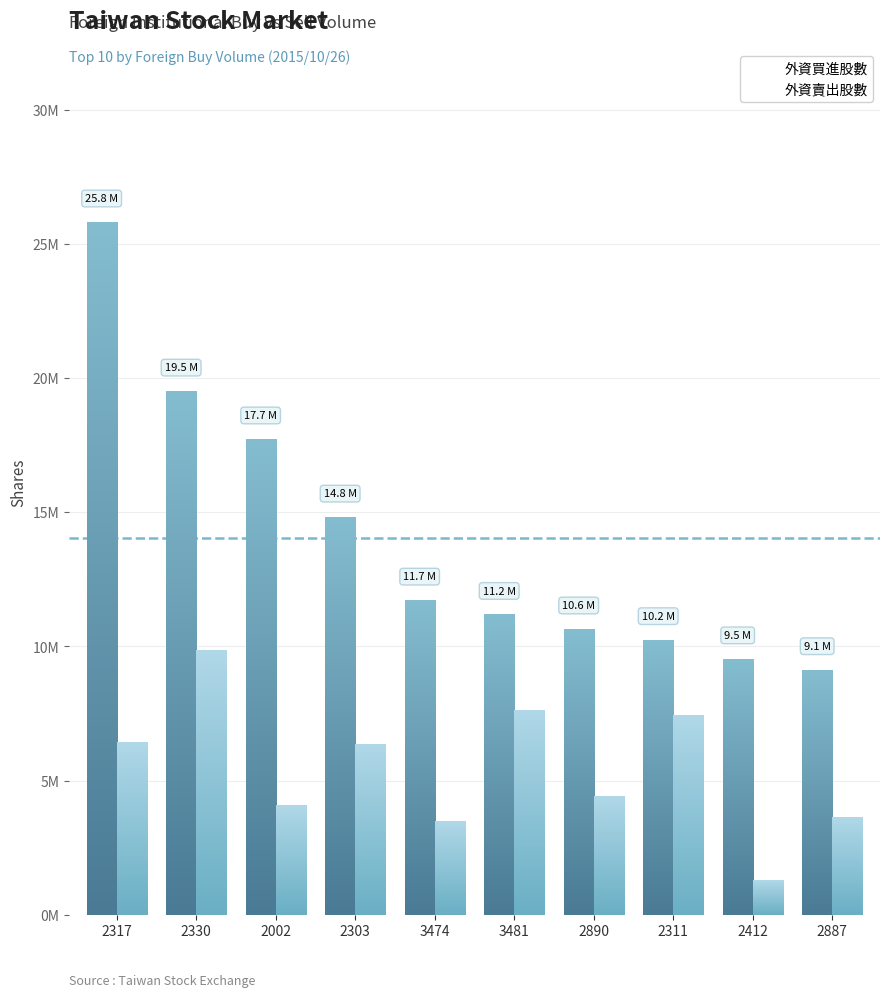

Where does the 外資賣出股數 series first go above 6336000?

2317